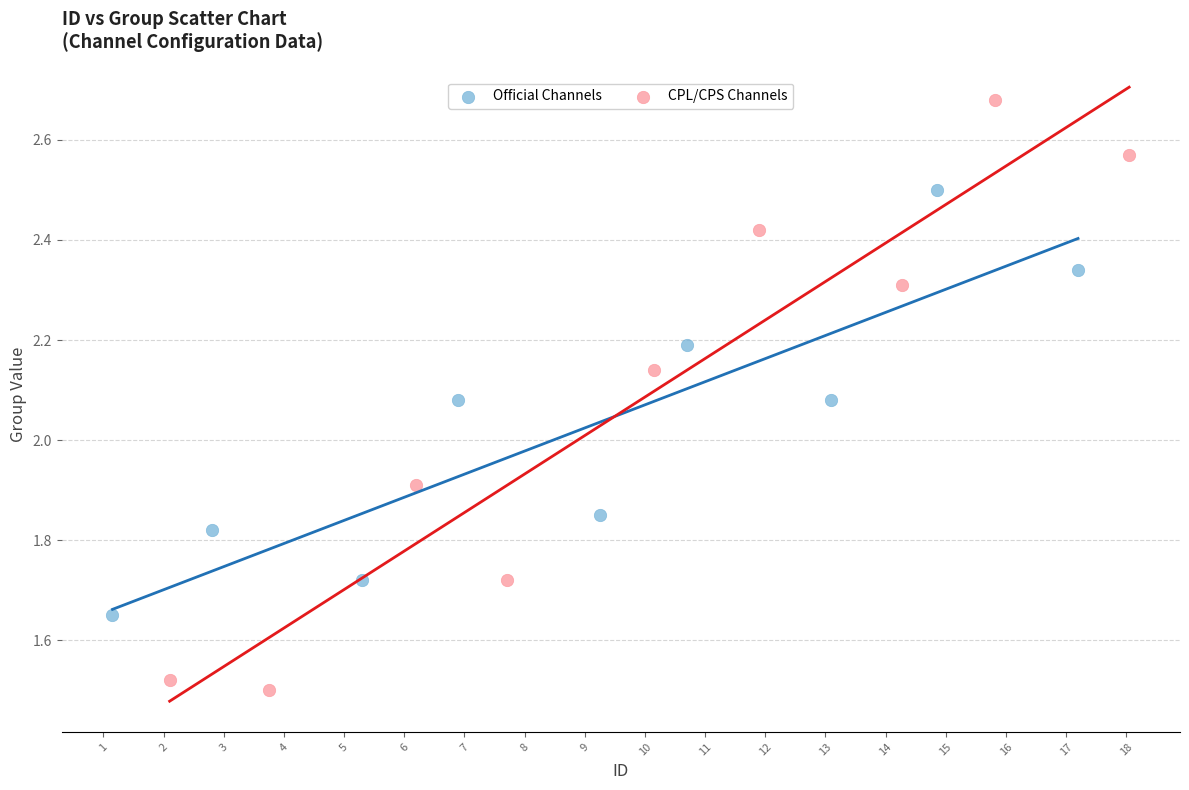

Which series reaches the minimum Y coordinate?

CPL/CPS Channels